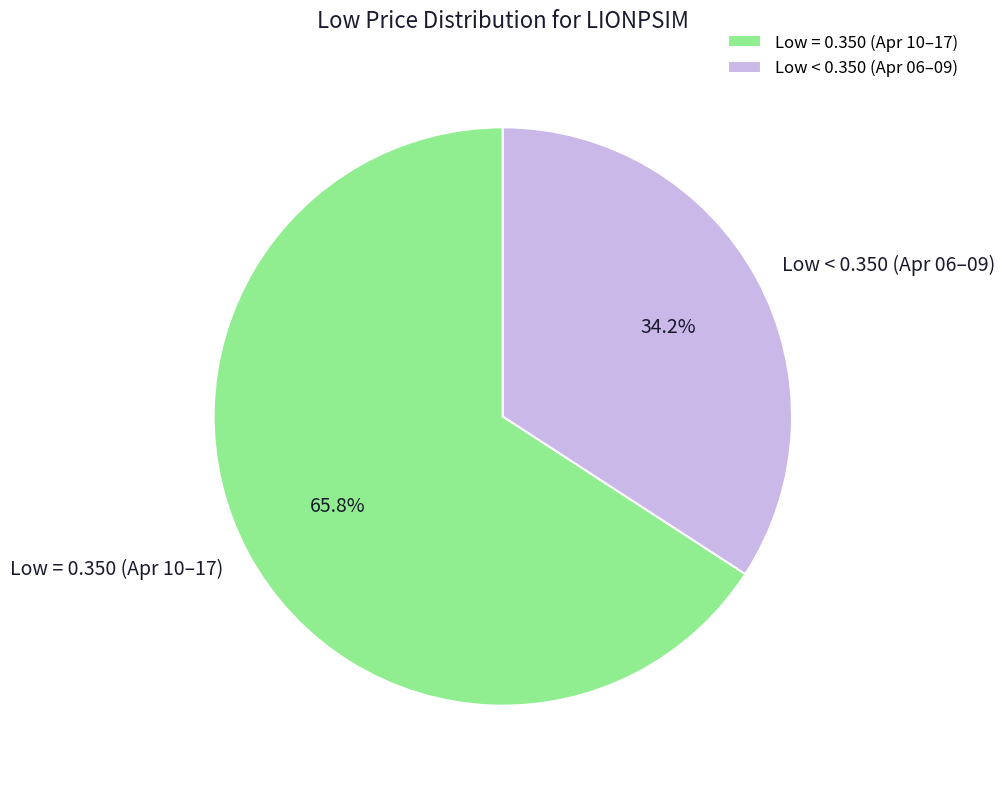

Is there a majority slice in this chart?

Yes